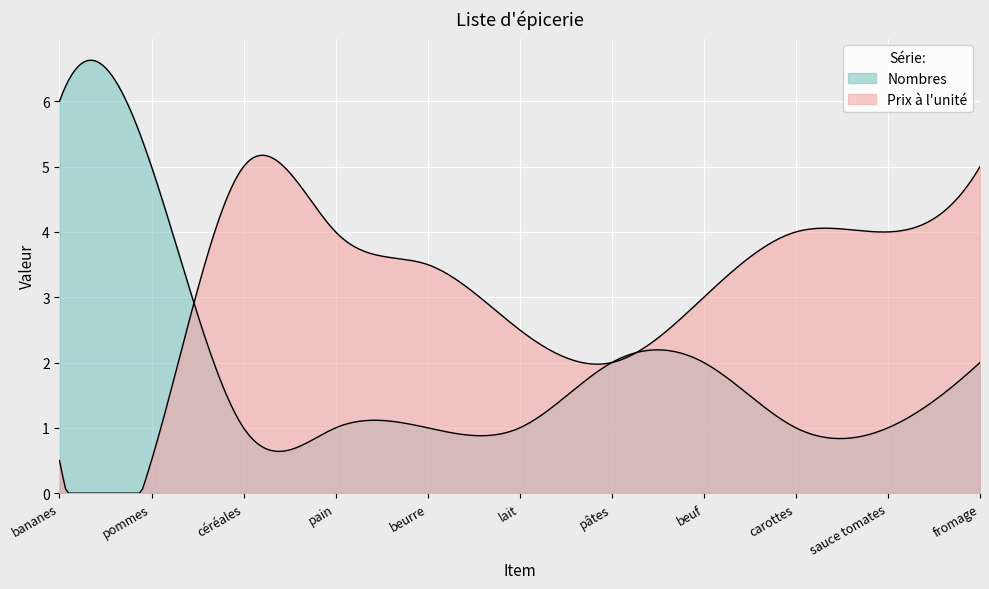

True or false: Prix à l'unité has more than 0 interior local peaks.

True